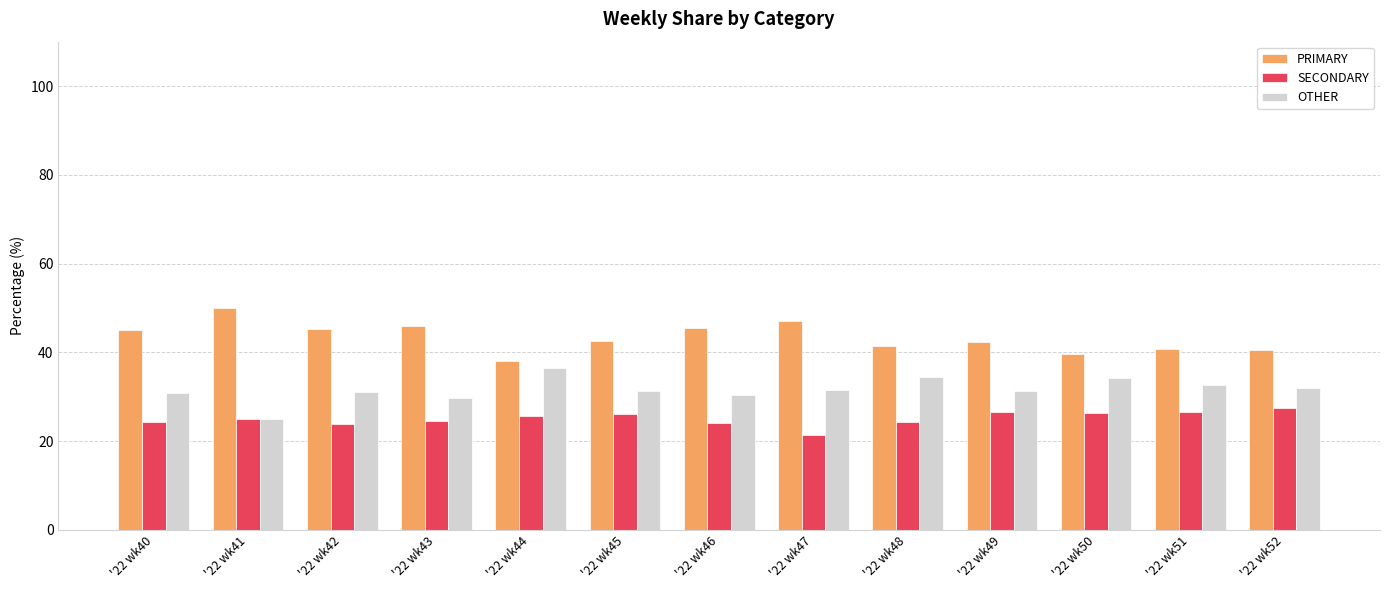

What are all the series names shown in the legend?

PRIMARY, SECONDARY, OTHER